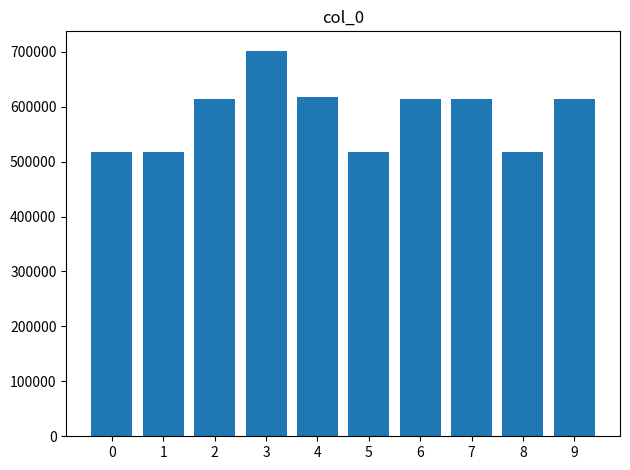

What is the difference between the maximum and second lowest values?

185091